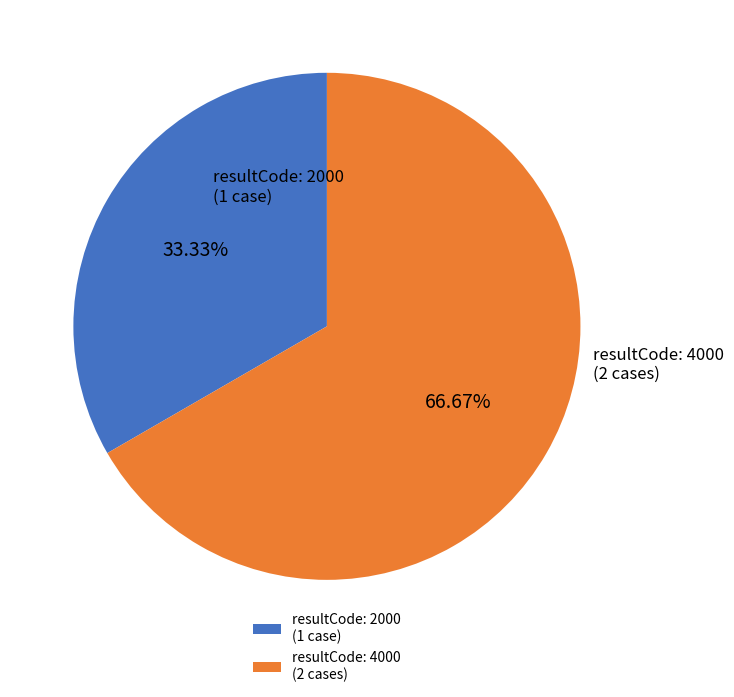

How many slices are in this pie chart?

2